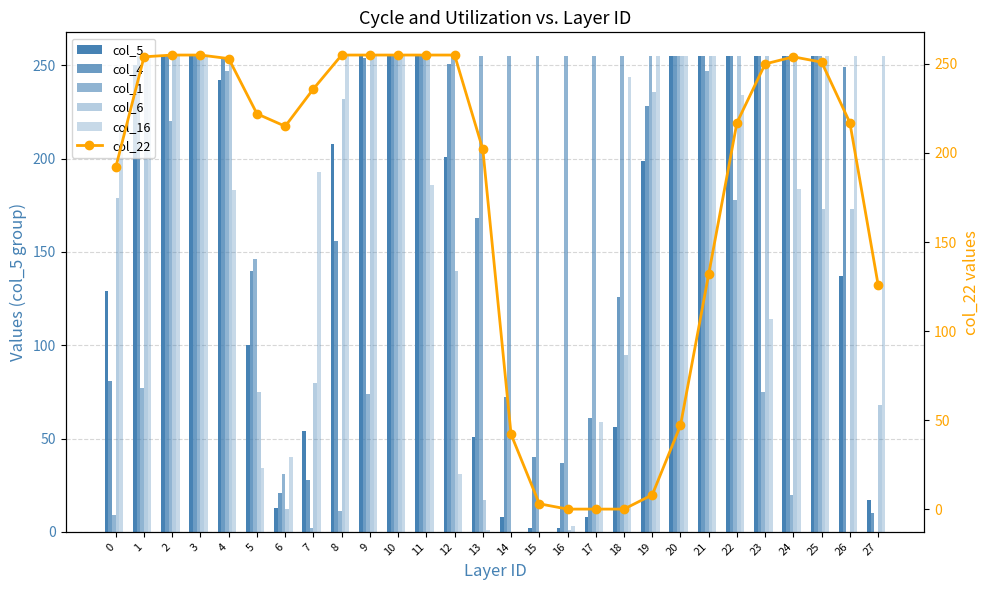

List the labels in order of col_5 value, smallest first.

15, 16, 14, 17, 6, 27, 13, 7, 18, 5, 0, 26, 19, 12, 8, 4, 1, 2, 3, 9, 10, 11, 20, 21, 22, 23, 24, 25